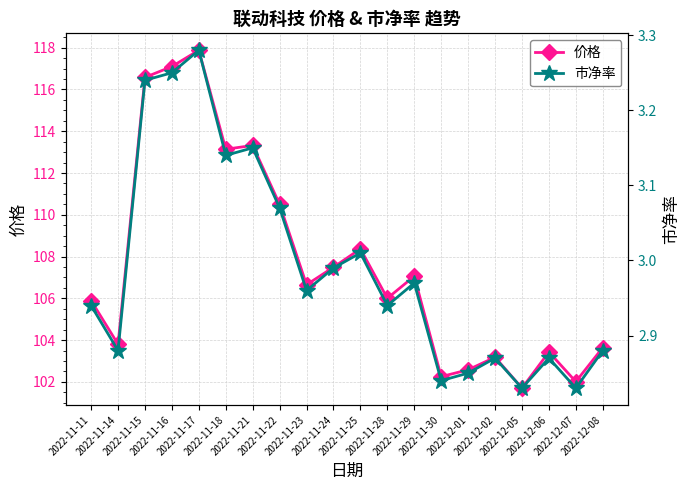

How many interior local valleys does the 价格 series have?

7